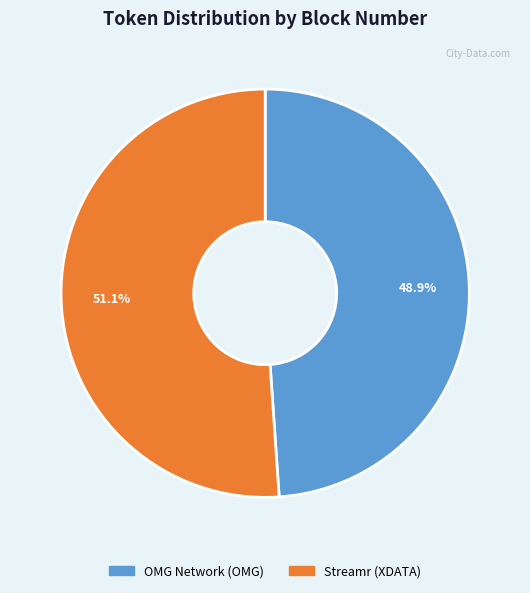

How many slices are in this pie chart?

2